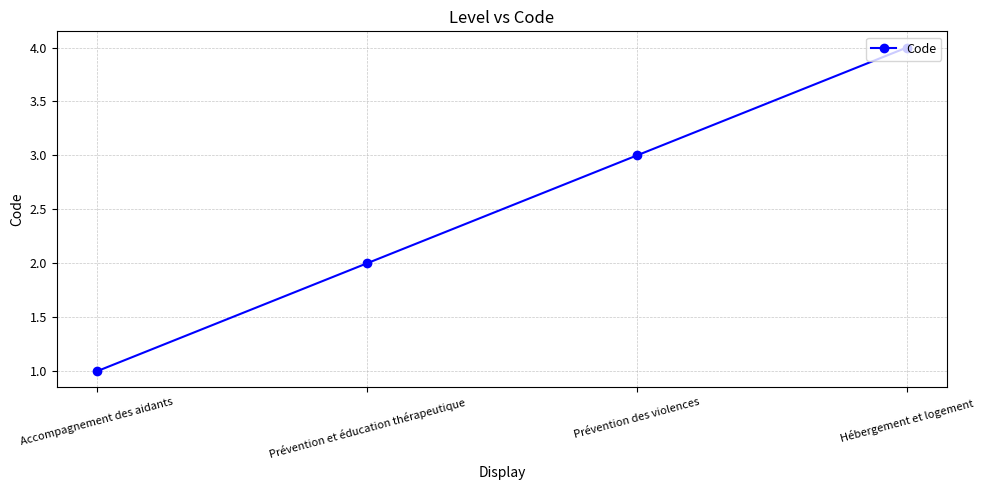

What is the change in value from Prévention et éducation thérapeutique to Prévention des violences?

+1